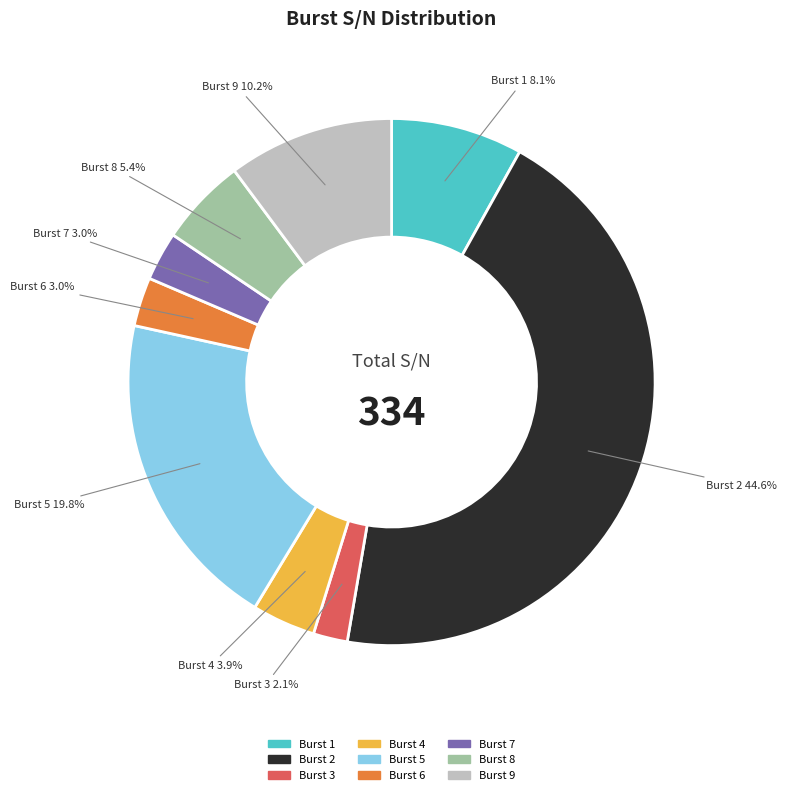

To the nearest percent, what percentage of the pie is Burst 2?

45%